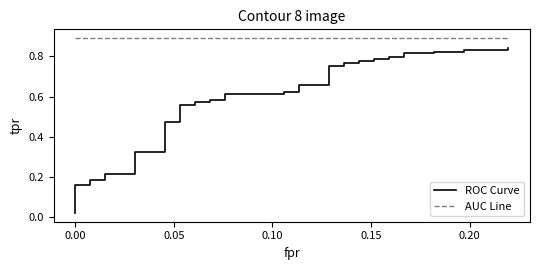

The value of ROC Curve at 0.15 is 0.1. True or false?

False